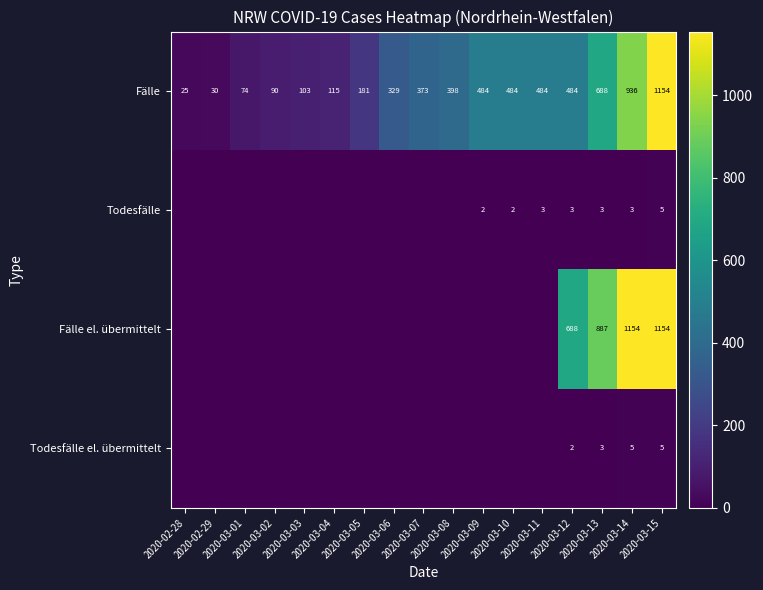

What is the difference between the second highest and second lowest values in the Fälle series?

906